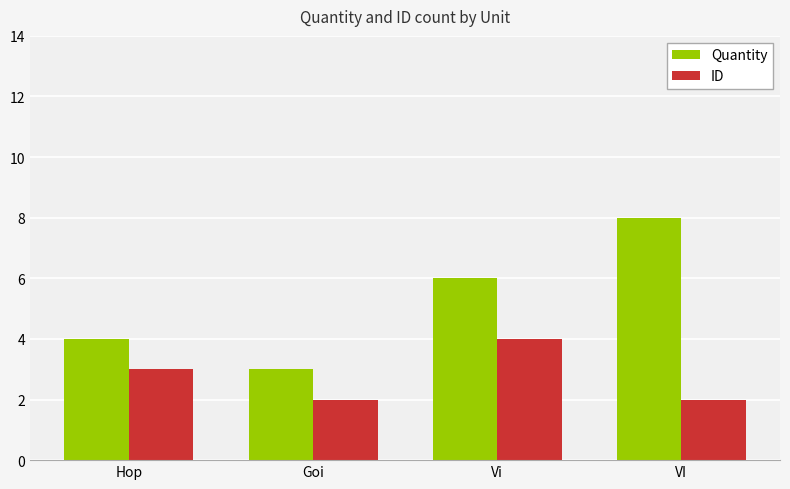

The value of Quantity at Hop is 5. True or false?

False